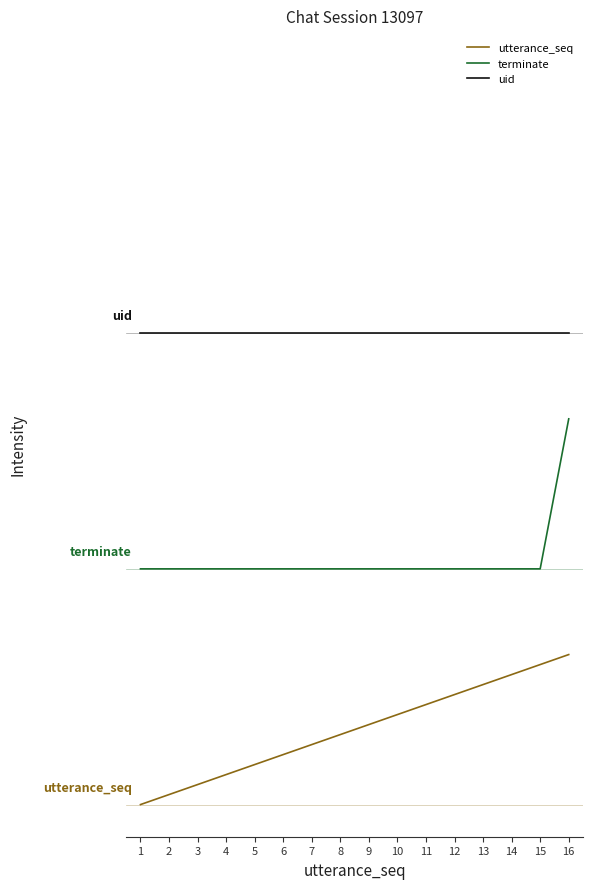

Does the chart display data point markers on the line(s)?

No